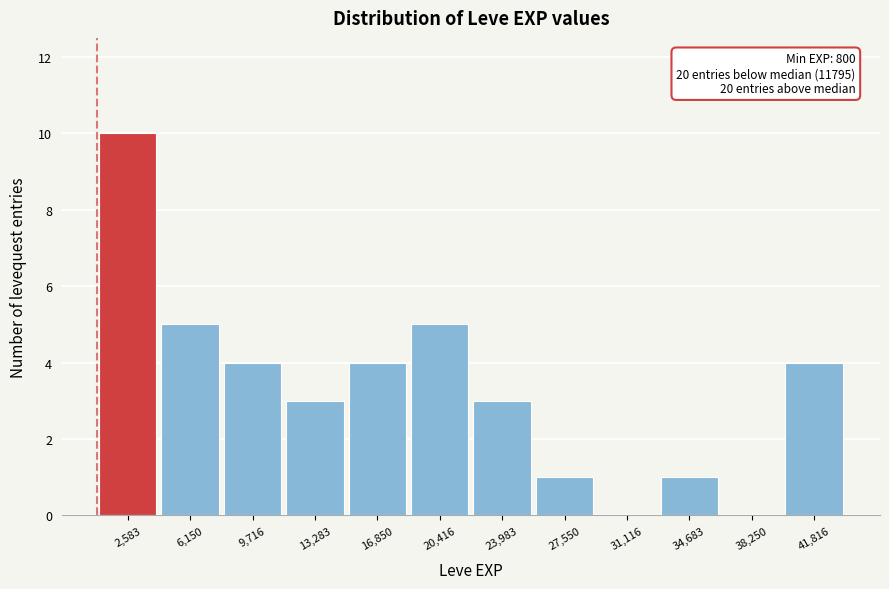

Over which range of the x-axis is the bar tallest?

1000 to 4500